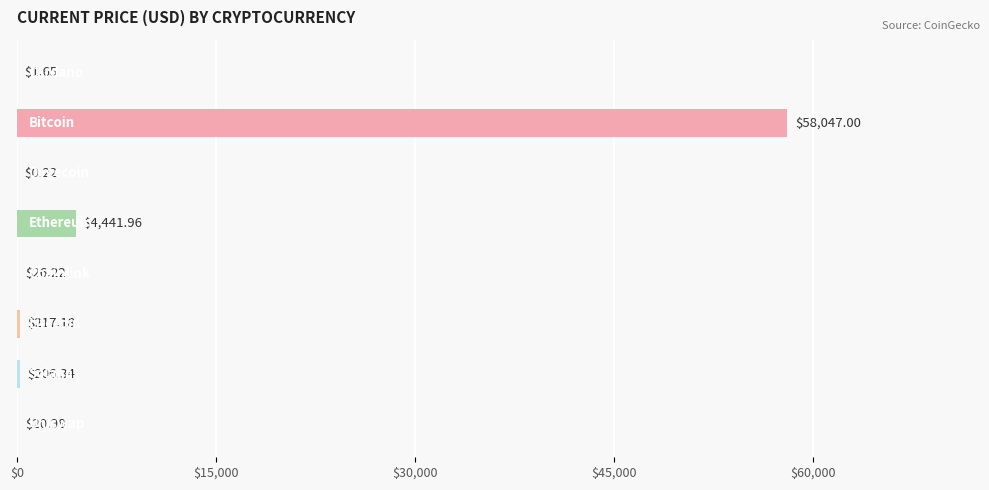

Are the bars horizontal?

Yes